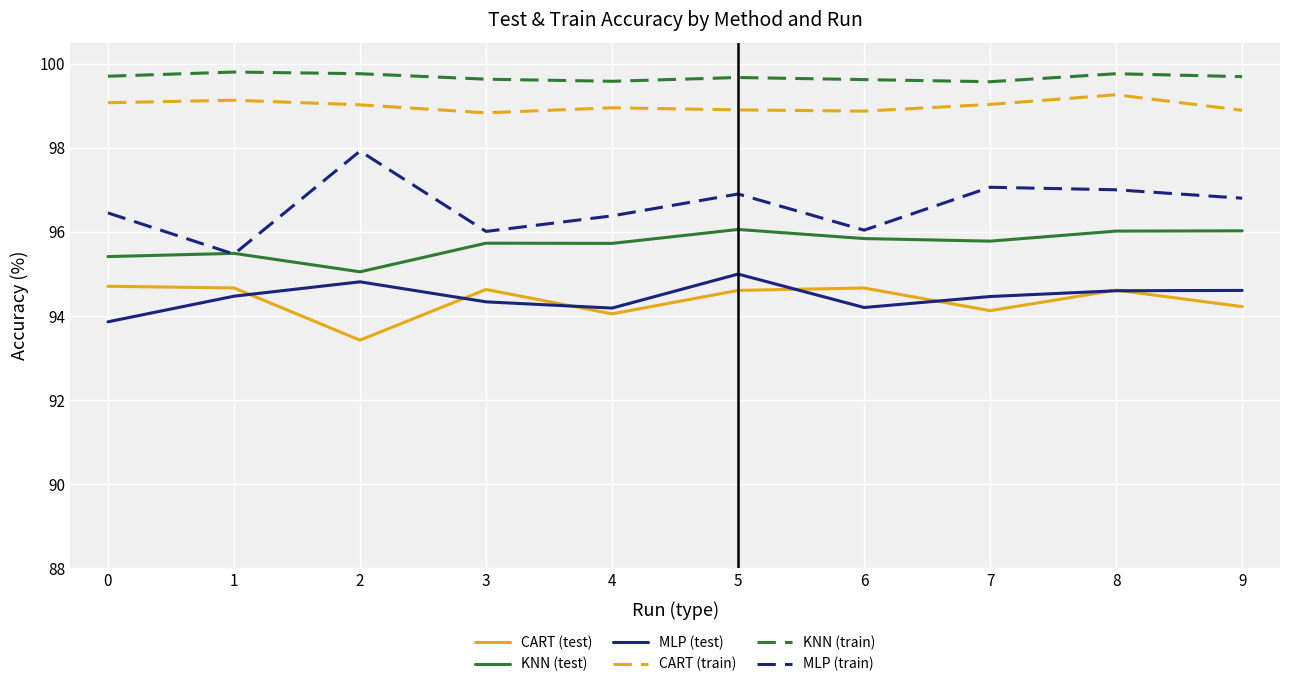

List the series in order of their peak value, lowest first.

CART (test), MLP (test), KNN (test), MLP (train), CART (train), KNN (train)